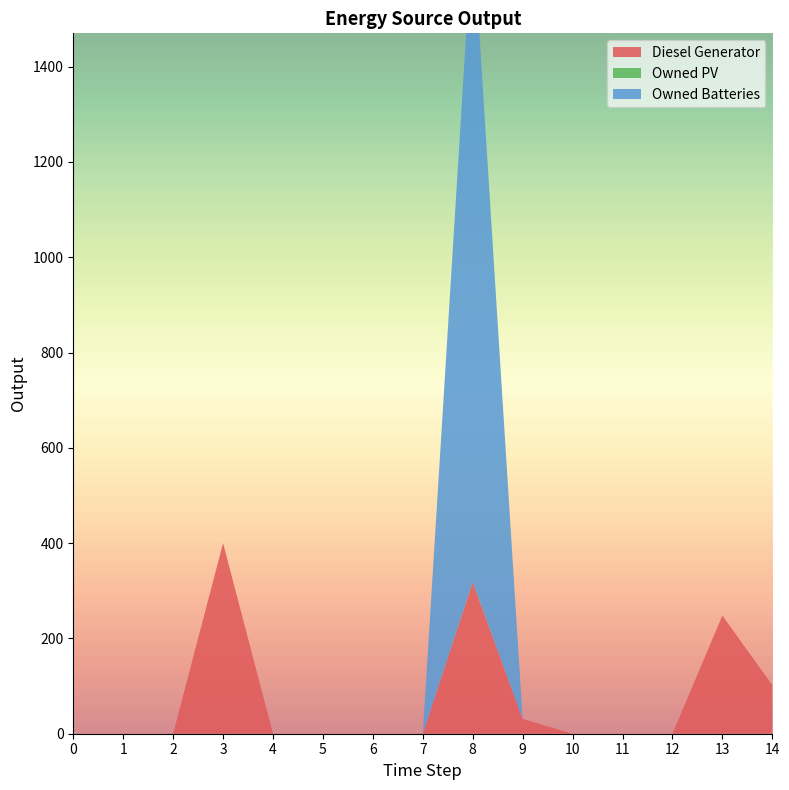

Reading right to left, transcribe all the data shown in this chart.

Diesel Generator: 14=102	13=248	12=0	11=0	10=0	9=31	8=318	7=0	6=0	5=0	4=0	3=400	2=0	1=0	0=0
Owned PV: 14=0	13=0	12=0	11=0	10=0	9=0	8=0	7=0	6=0	5=0	4=0	3=0	2=0	1=0	0=0
Owned Batteries: 14=0	13=0	12=0	11=0	10=0	9=0	8=1374	7=0	6=0	5=0	4=0	3=0	2=0	1=0	0=0